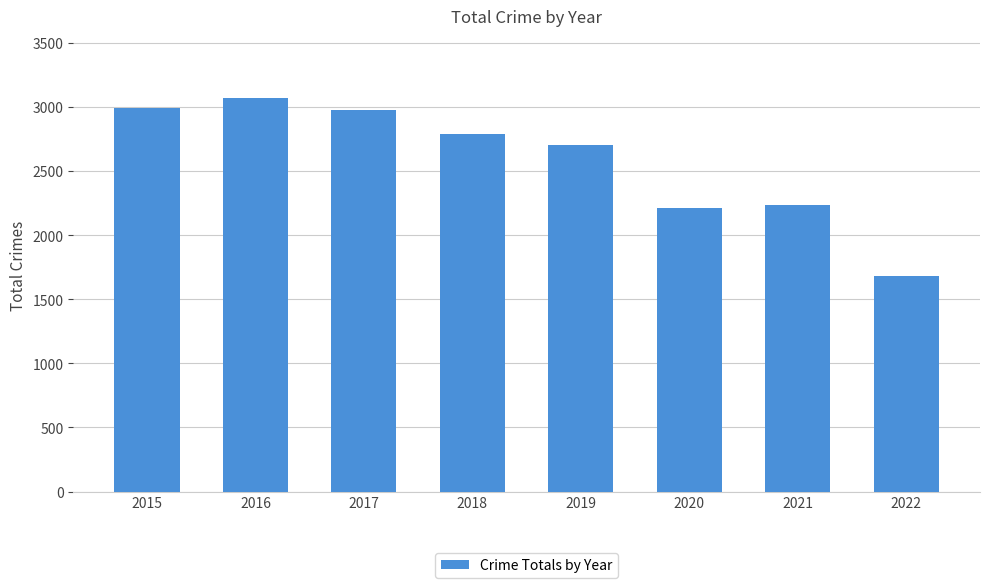

True or false: the data shows 1206 at 2020.

False